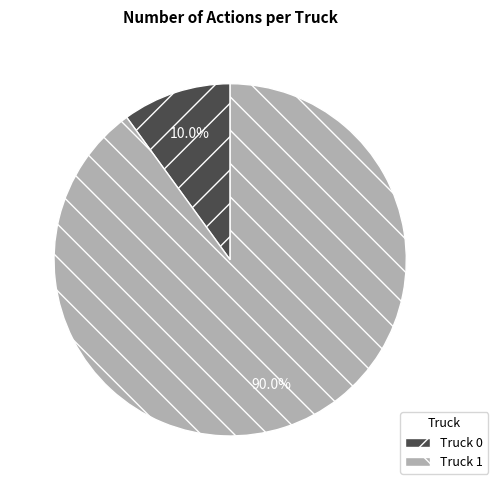

The Truck 0 slice represents 5% of the pie. True or false?

False